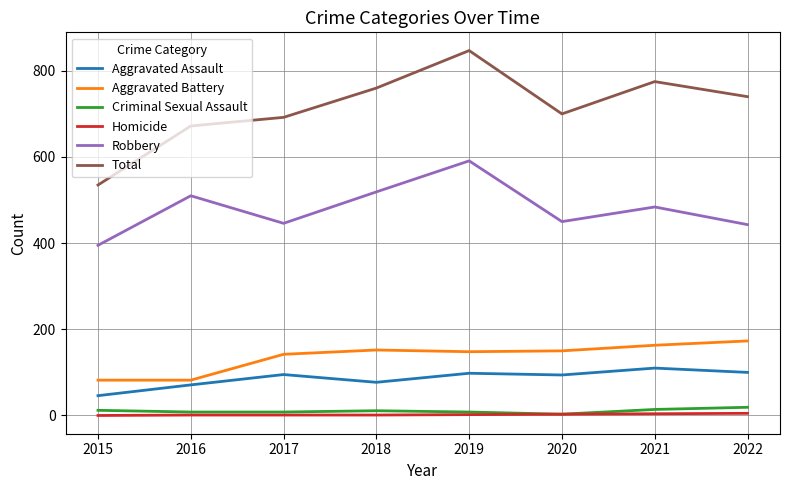

What is the maximum value shown in the chart?

847